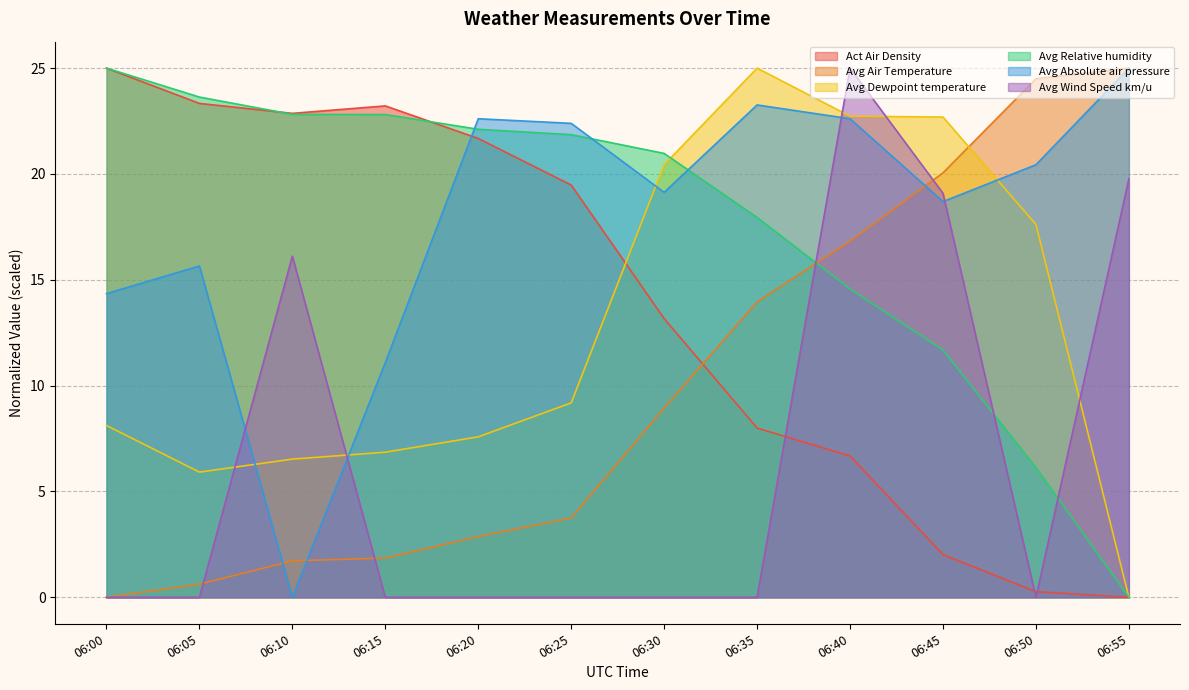

Reading right to left, transcribe all the data shown in this chart.

Act Air Density: 06:55=0.0	06:50=0.3	06:45=2.0	06:40=6.7	06:35=8.0	06:30=13.2	06:25=19.5	06:20=21.7	06:15=23.2	06:10=22.9	06:05=23.3	06:00=25.0
Avg Air Temperature: 06:55=25.0	06:50=24.5	06:45=20.1	06:40=16.8	06:35=14.0	06:30=8.9	06:25=3.7	06:20=2.9	06:15=1.9	06:10=1.7	06:05=0.6	06:00=0.0
Avg Dewpoint temperature: 06:55=0.0	06:50=17.6	06:45=22.7	06:40=22.7	06:35=25.0	06:30=20.4	06:25=9.2	06:20=7.6	06:15=6.9	06:10=6.5	06:05=5.9	06:00=8.1
Avg Relative humidity: 06:55=0.0	06:50=6.1	06:45=11.7	06:40=14.6	06:35=17.9	06:30=21.0	06:25=21.9	06:20=22.1	06:15=22.8	06:10=22.8	06:05=23.6	06:00=25.0
Avg Absolute air pressure: 06:55=25.0	06:50=20.4	06:45=18.7	06:40=22.6	06:35=23.3	06:30=19.1	06:25=22.4	06:20=22.6	06:15=11.1	06:10=0.0	06:05=15.7	06:00=14.3
Avg Wind Speed km/u: 06:55=19.8	06:50=0.0	06:45=19.1	06:40=25.0	06:35=0.0	06:30=0.0	06:25=0.0	06:20=0.0	06:15=0.0	06:10=16.1	06:05=0.0	06:00=0.0